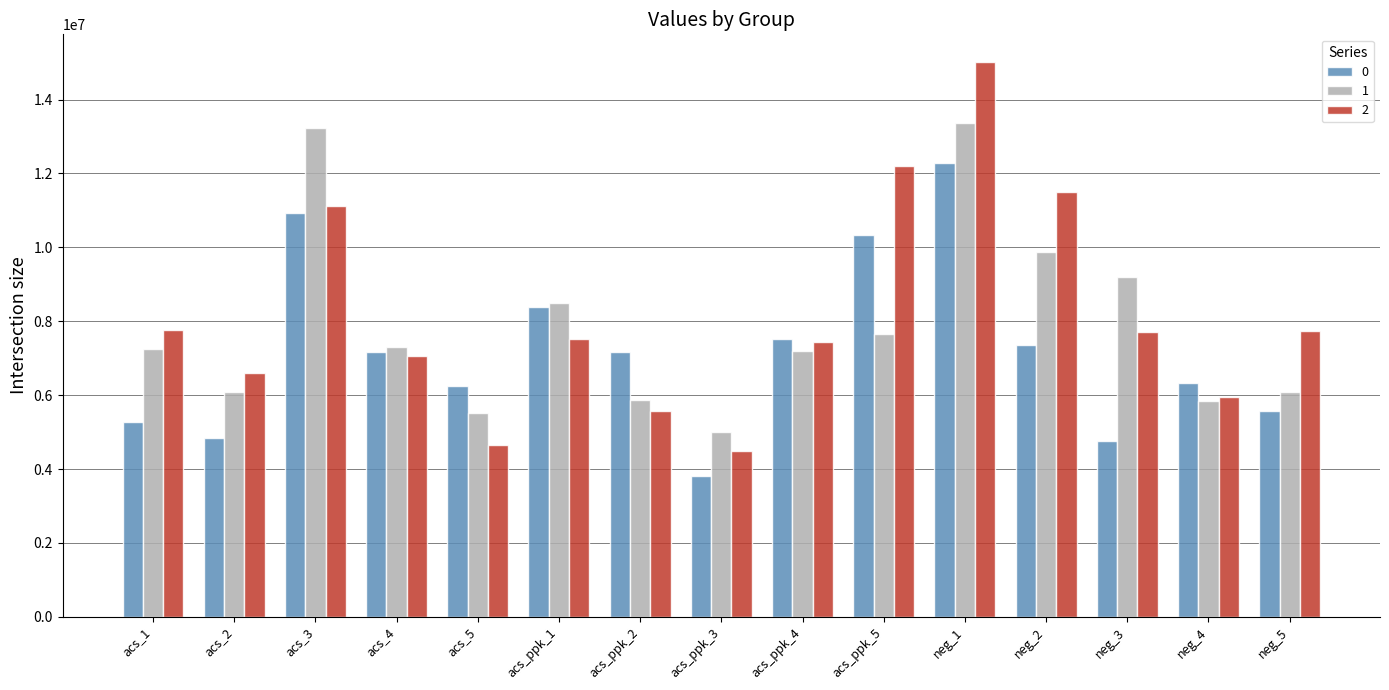

What value does the 1 series have at acs_2?

6097748.3